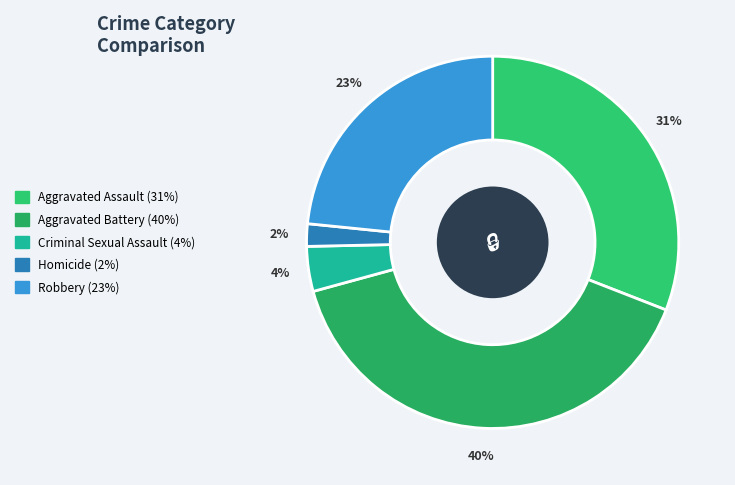

Which category has the smallest portion of the pie?

Homicide